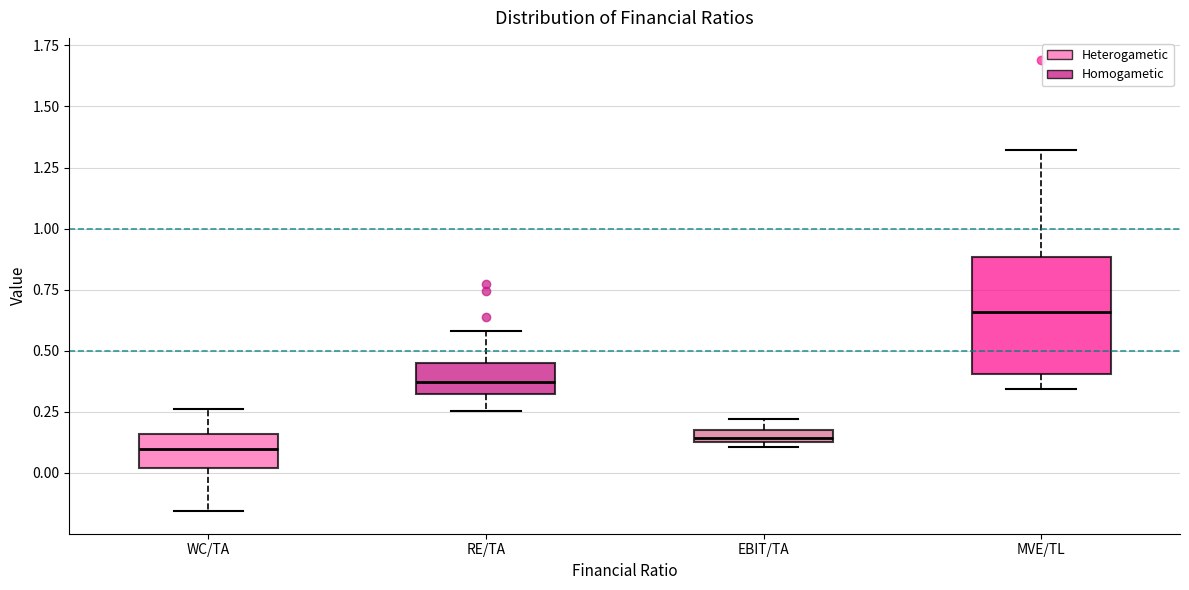

Comparing the boxes themselves (not the whiskers), which one is the tallest?

MVE/TL